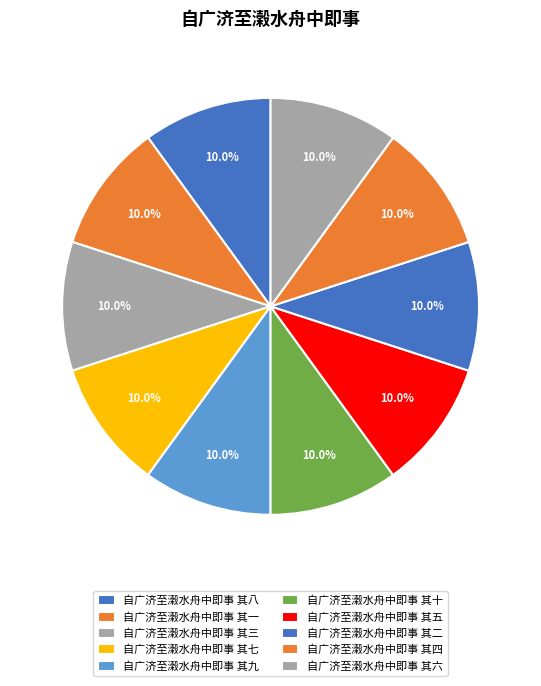

To the nearest percent, what is the combined percentage of 自广济至濲水舟中即事 其七 and 自广济至濲水舟中即事 其八?

20%